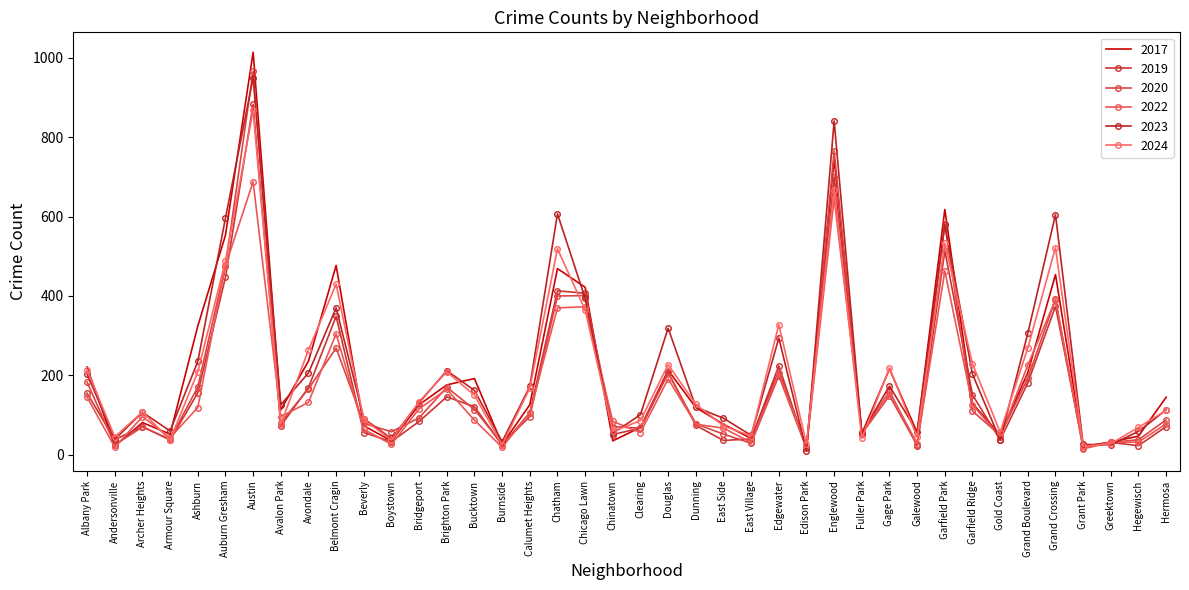

True or false: 2019 has more than 1 interior local peaks.

True